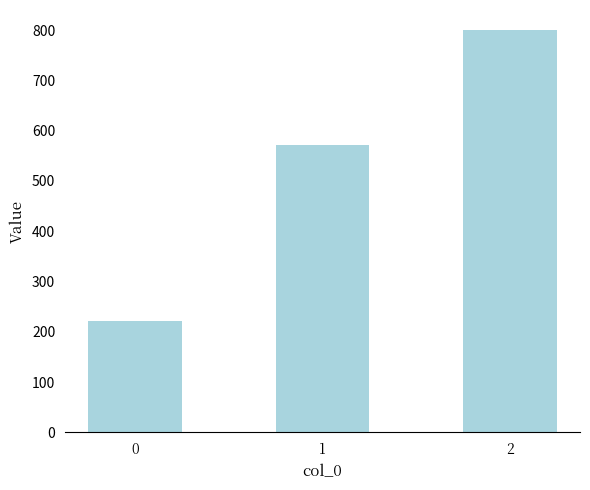

What is the difference between the values at 2 and 0?

577.8